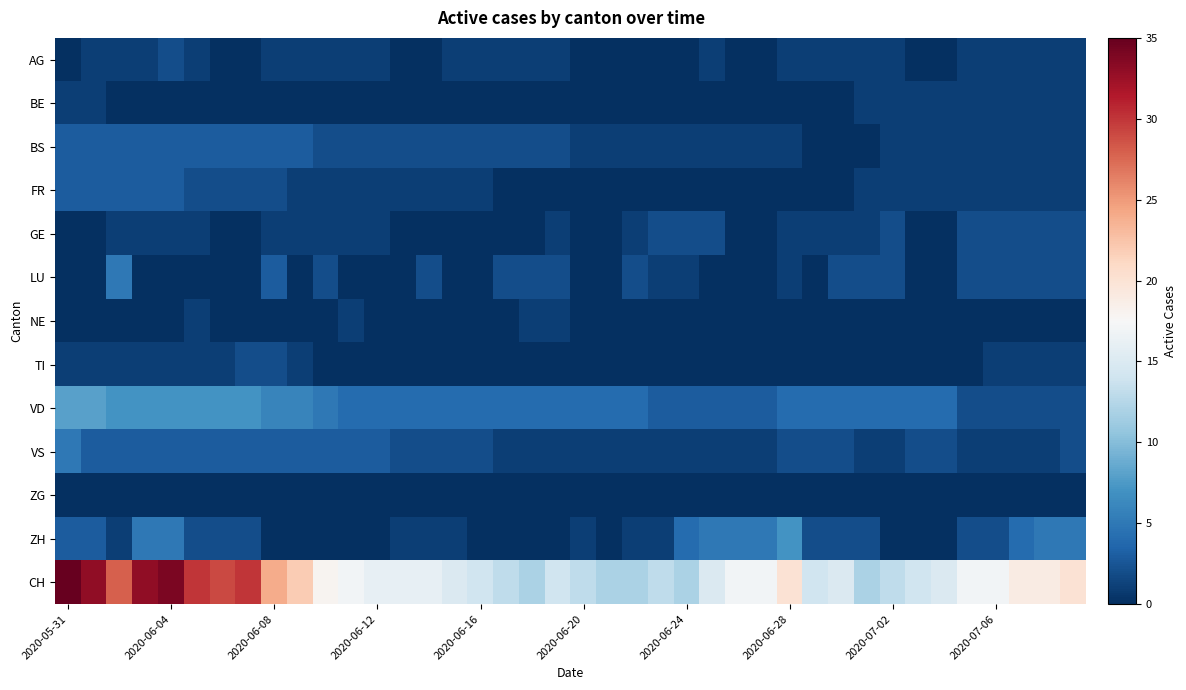

At how many categories does at least one series exceed 11?

40